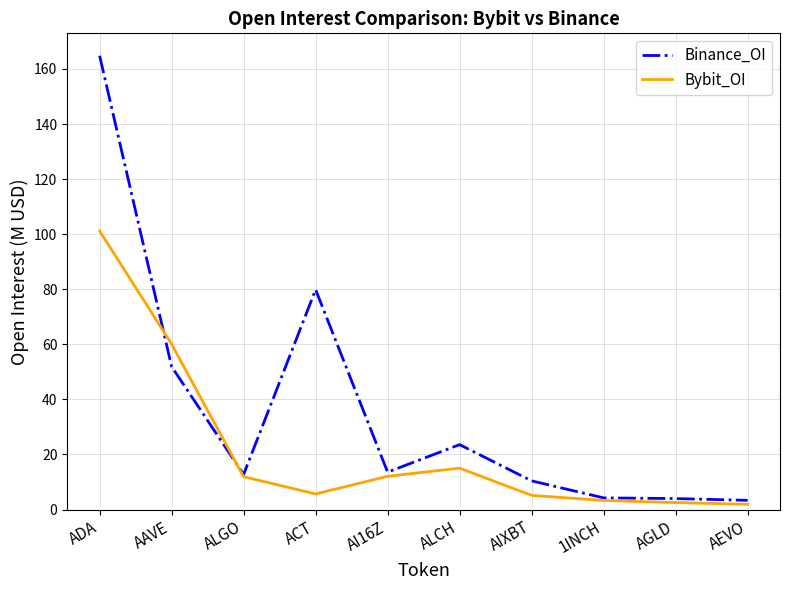

Rank the series by their average value, from lowest to highest.

Bybit_OI, Binance_OI